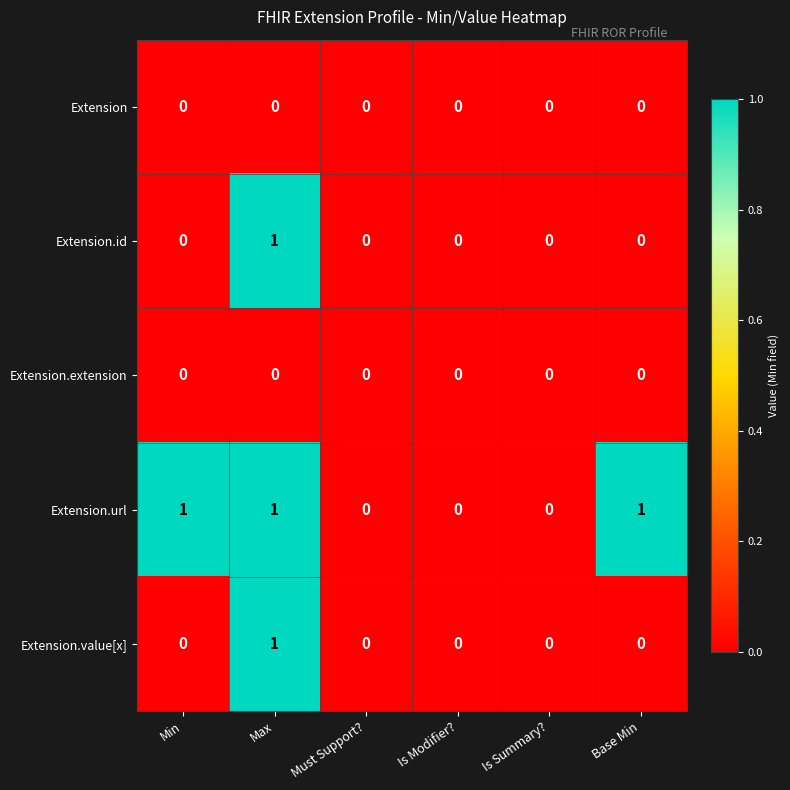

How many data points does each series have?

6